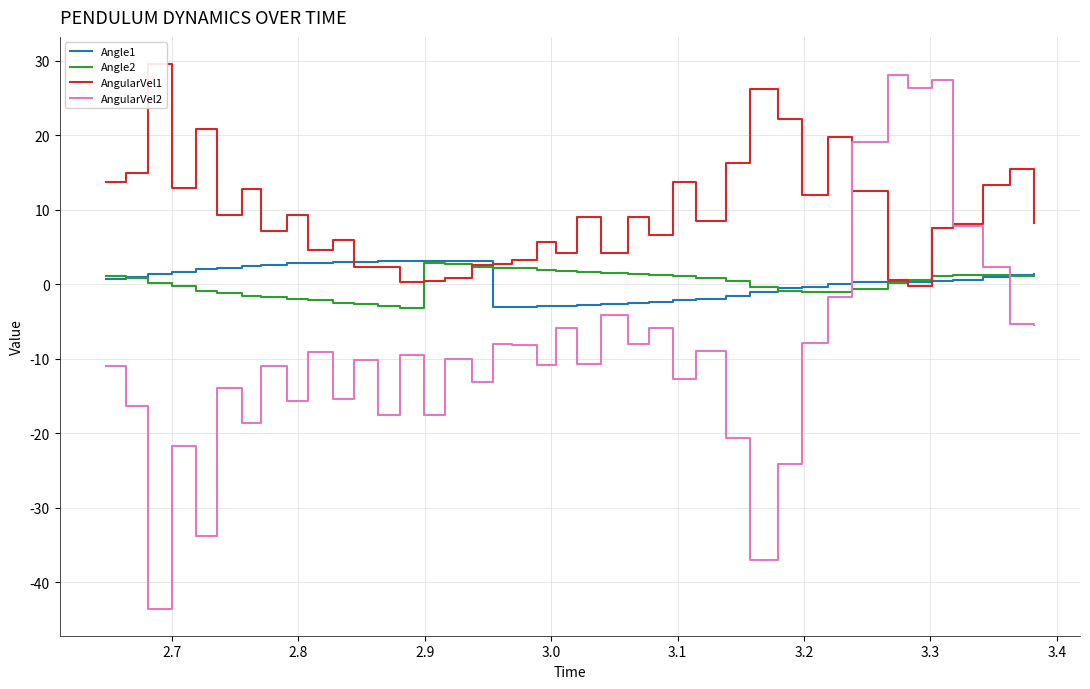

What is the lowest value of the AngularVel2 series?

-43.5